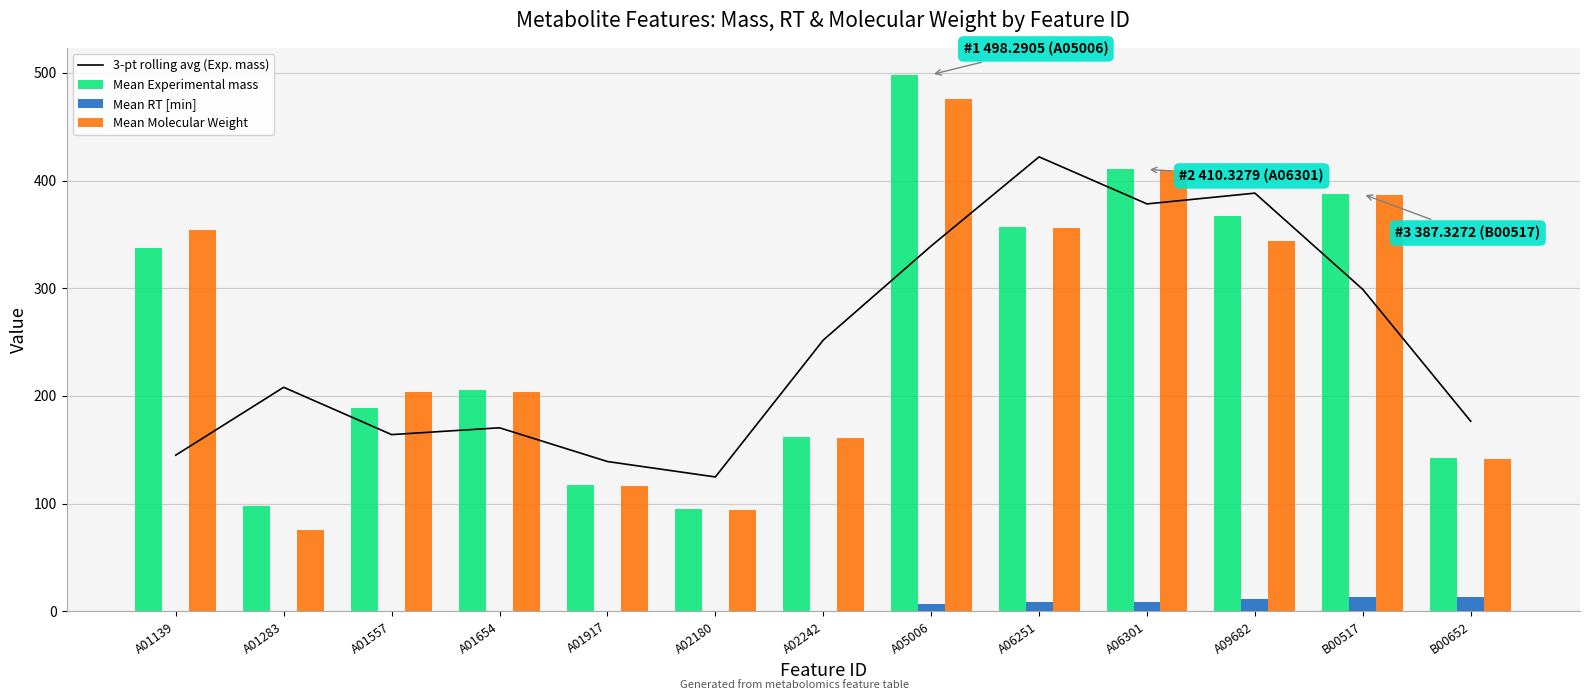

What is the difference between the Mean Experimental mass values at A01654 and A01139?

131.9